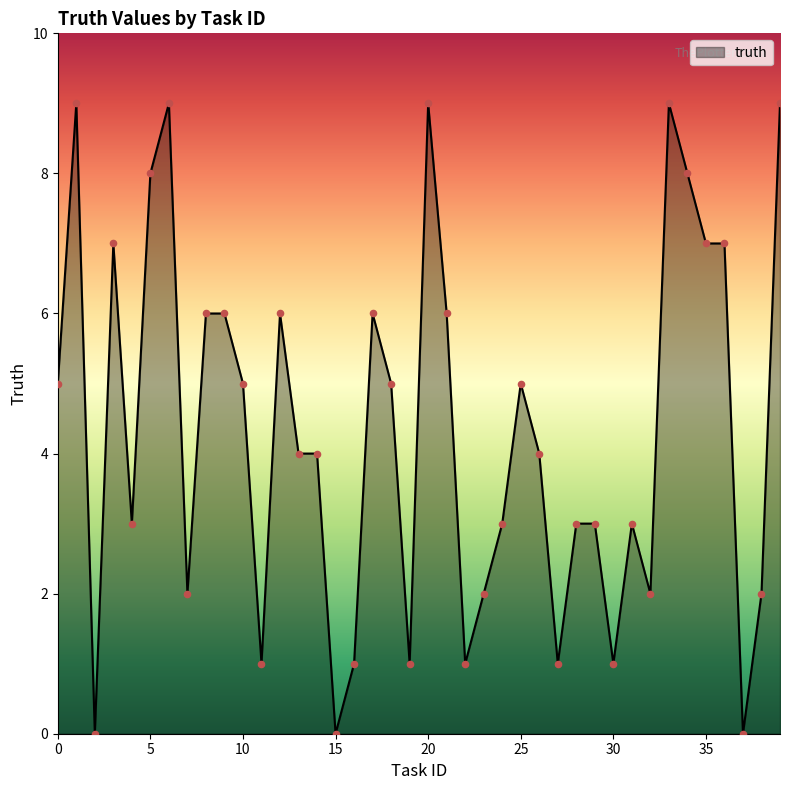

What is the greatest value displayed?

9